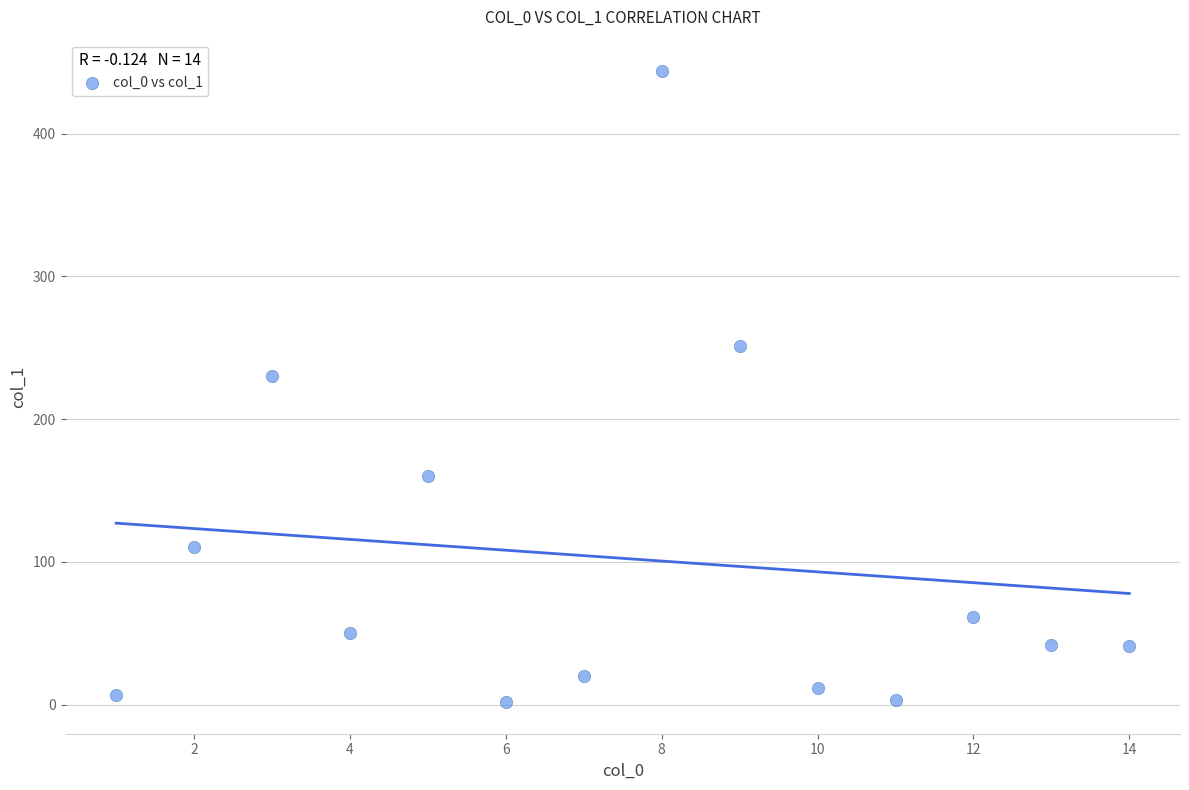

What Y value in the scatter plot is closest to 222?

230.2